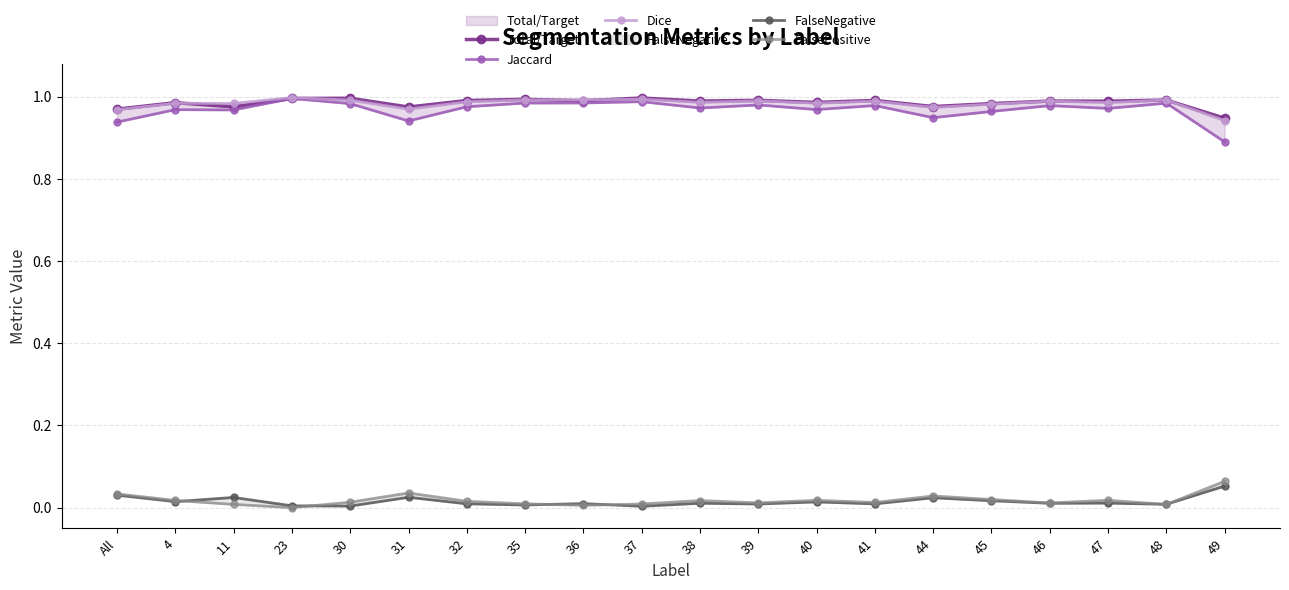

What is the sum of all Jaccard values?

19.4